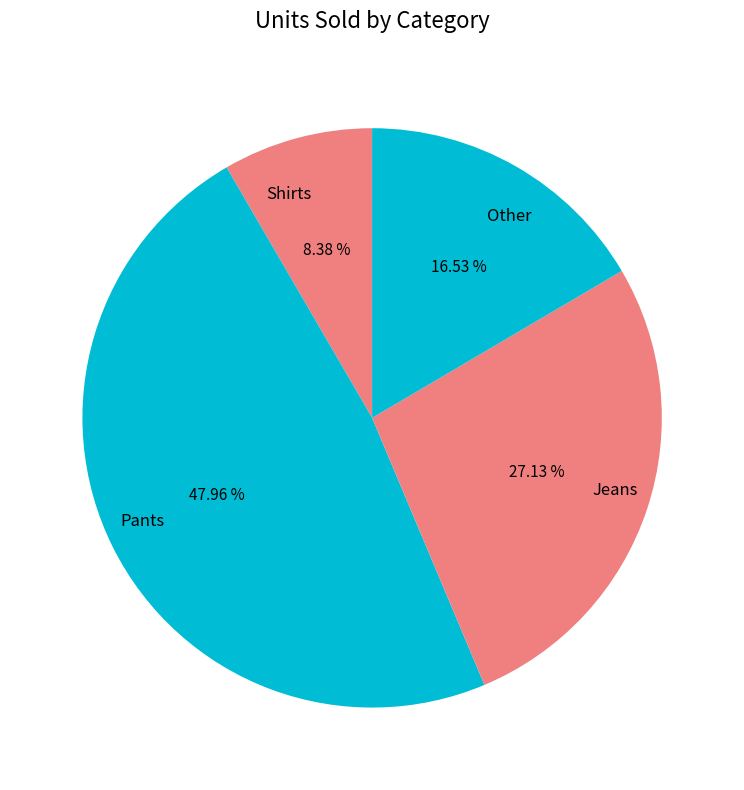

How many segments does this pie chart have?

4